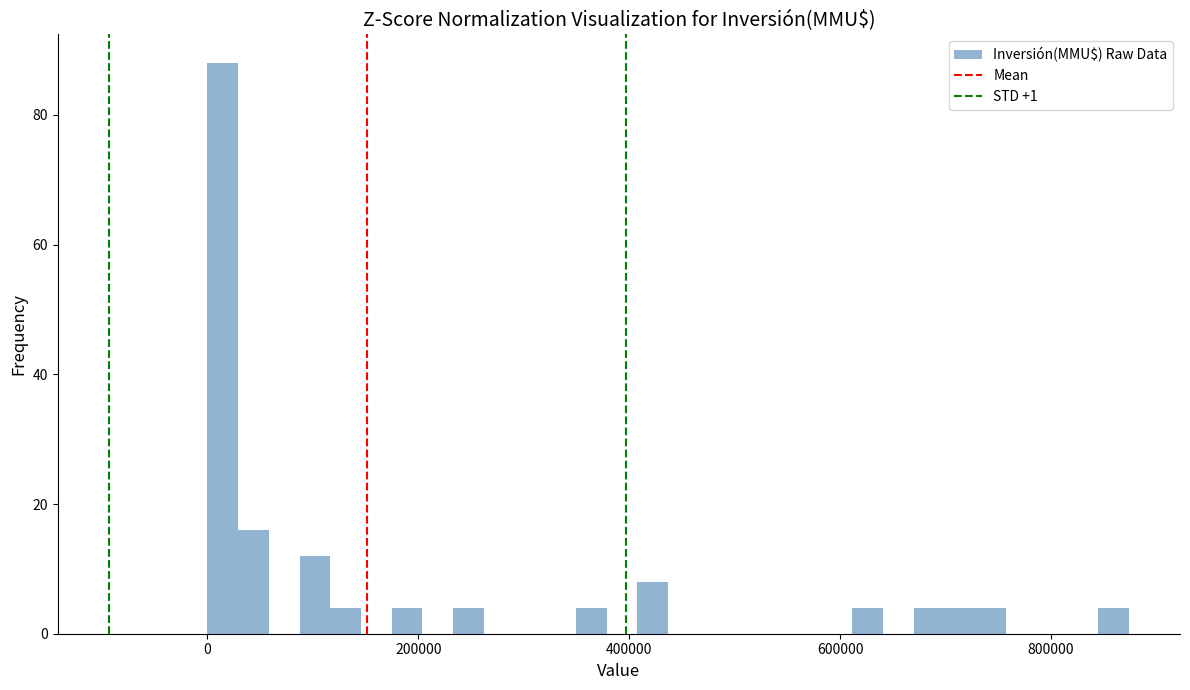

Read against the x-axis, roughly where is the centre of the tallest bar?

20000